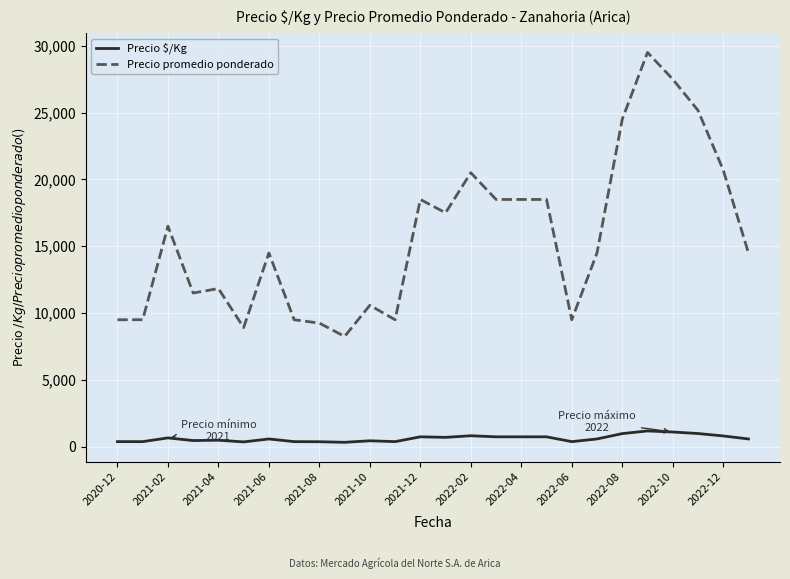

Rank the series by their average value, from lowest to highest.

Precio $/Kg, Precio promedio ponderado